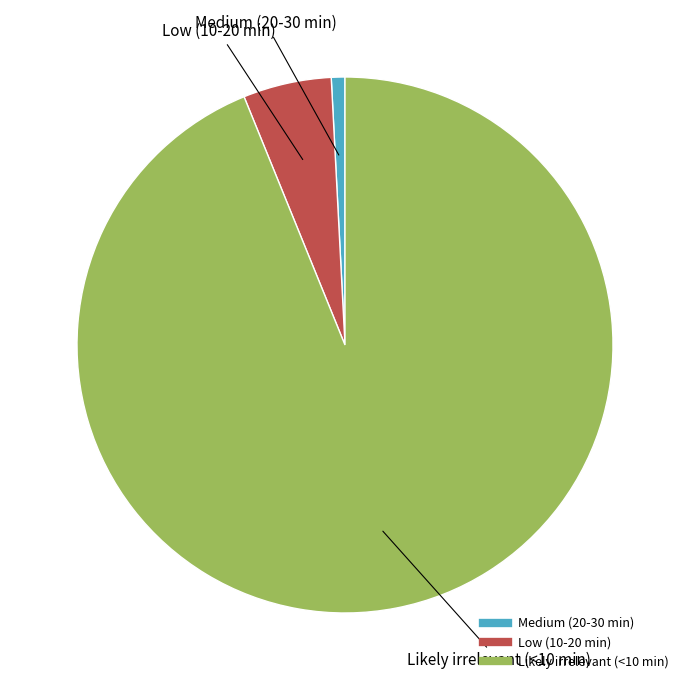

Between Likely irrelevant (<10 min) and Low (10-20 min), which is larger?

Likely irrelevant (<10 min)